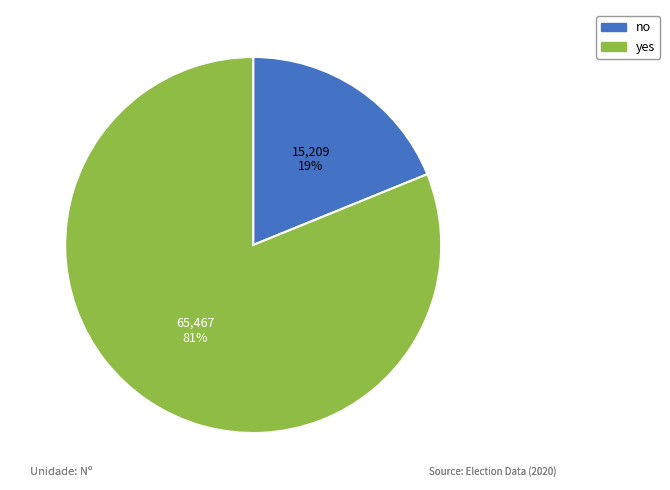

The yes slice represents 81% of the pie. True or false?

True